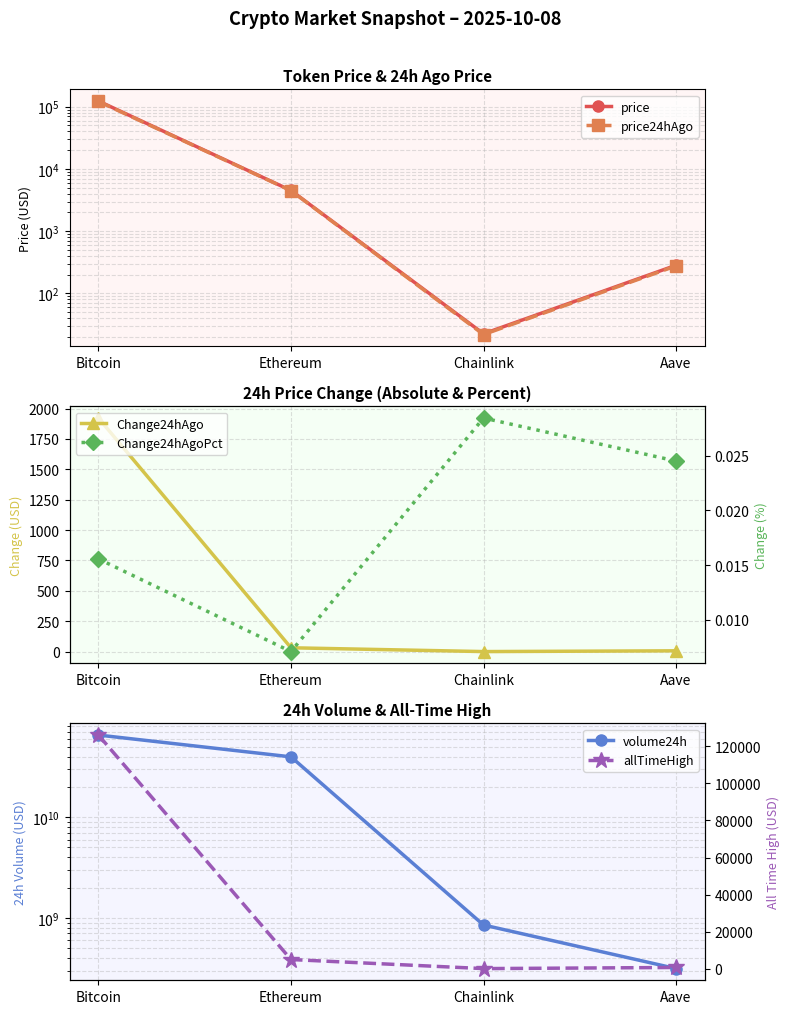

What is the label of the 2nd point from the left?

Ethereum